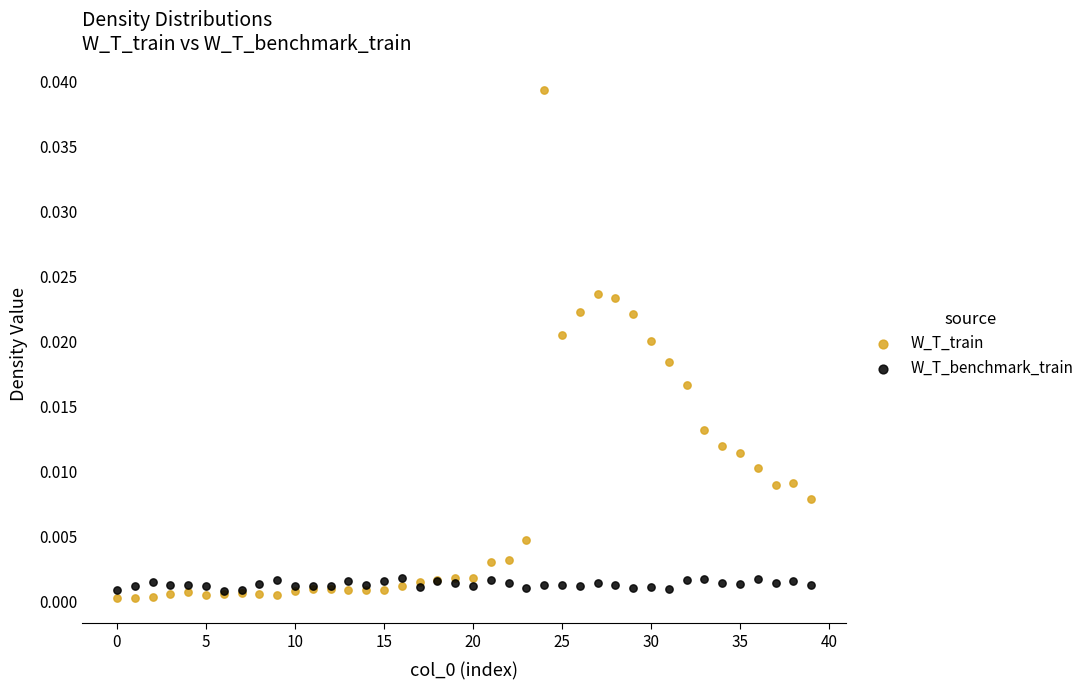

Which series reaches the maximum Y coordinate?

W_T_train